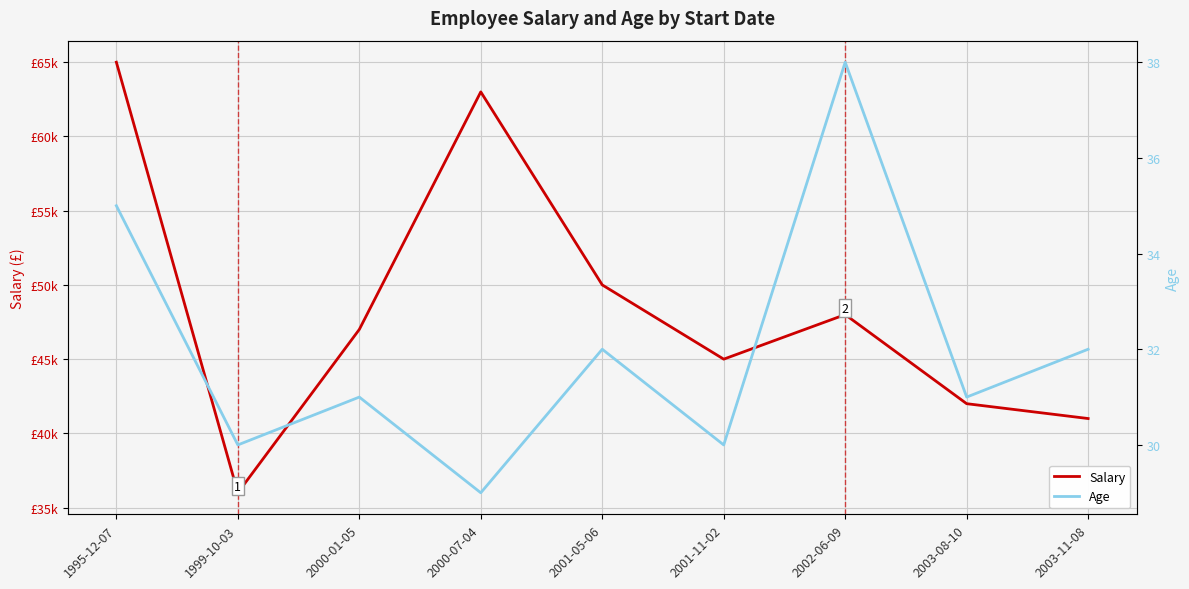

How many lines are shown in the chart?

2